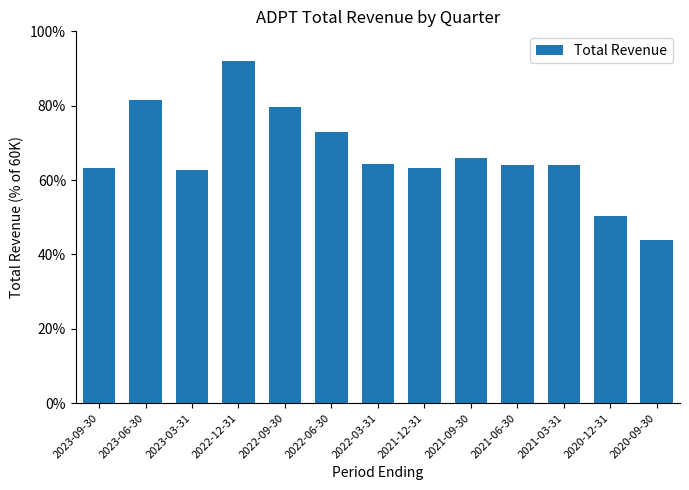

What value does the data have at 2022-12-31?

92.0